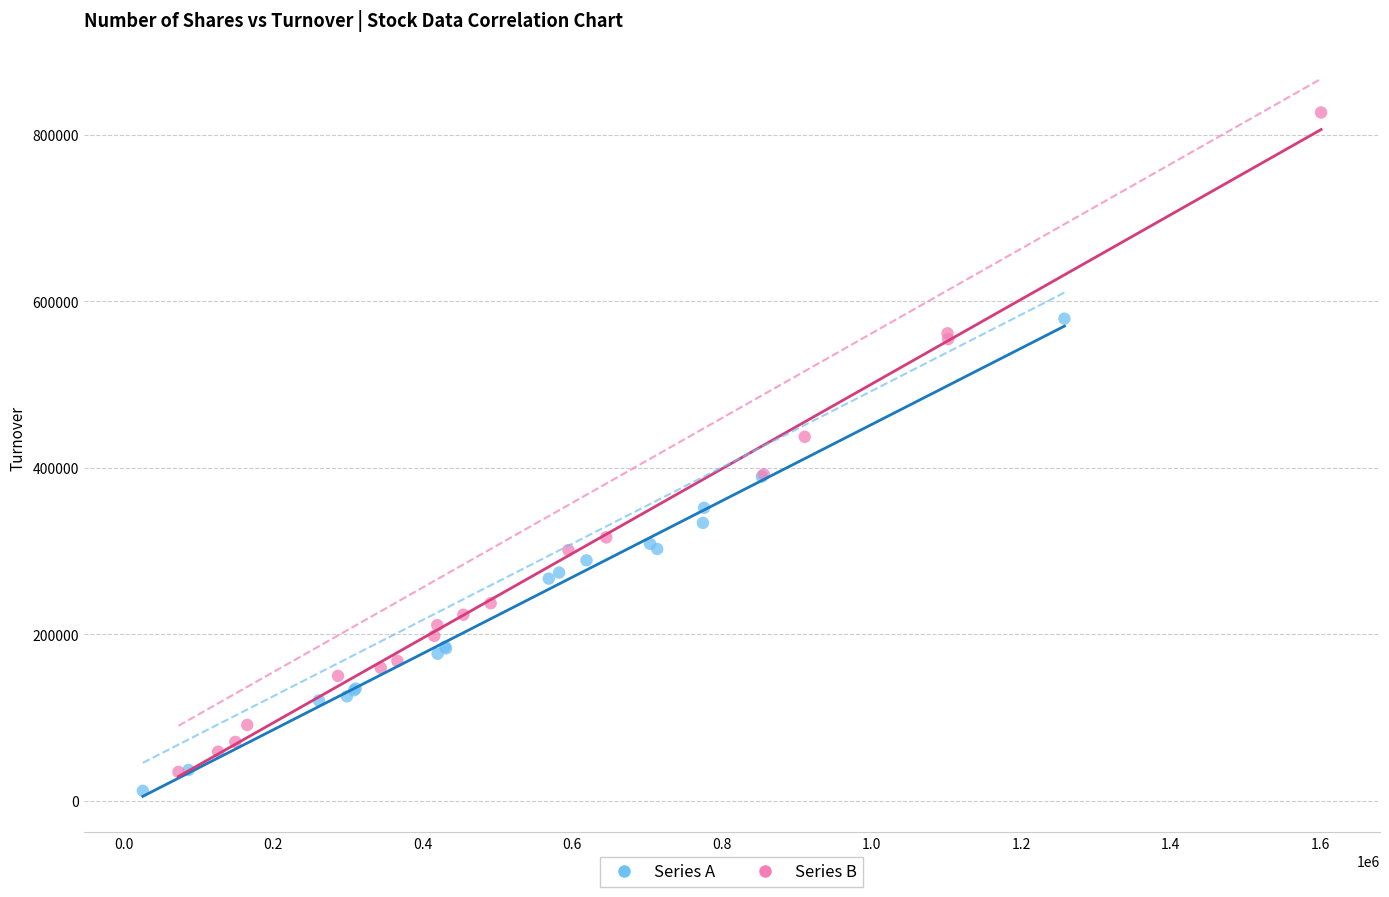

Which series contains the highest Y value?

Series B